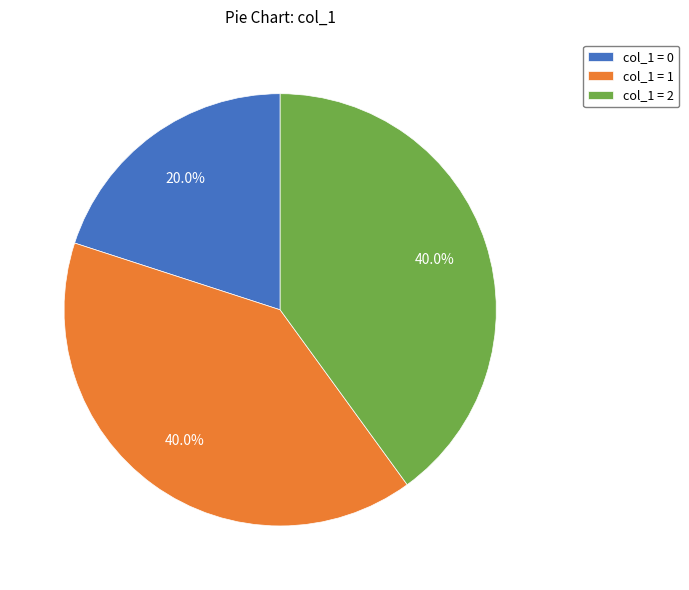

What percentage is NOT represented by col_1 = 0?

80.0%